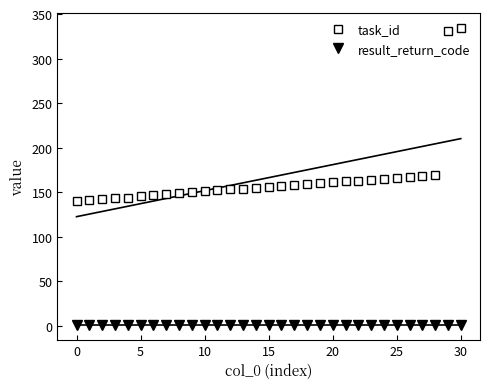

Rank the series at 28 from highest to lowest value.

task_id, result_return_code